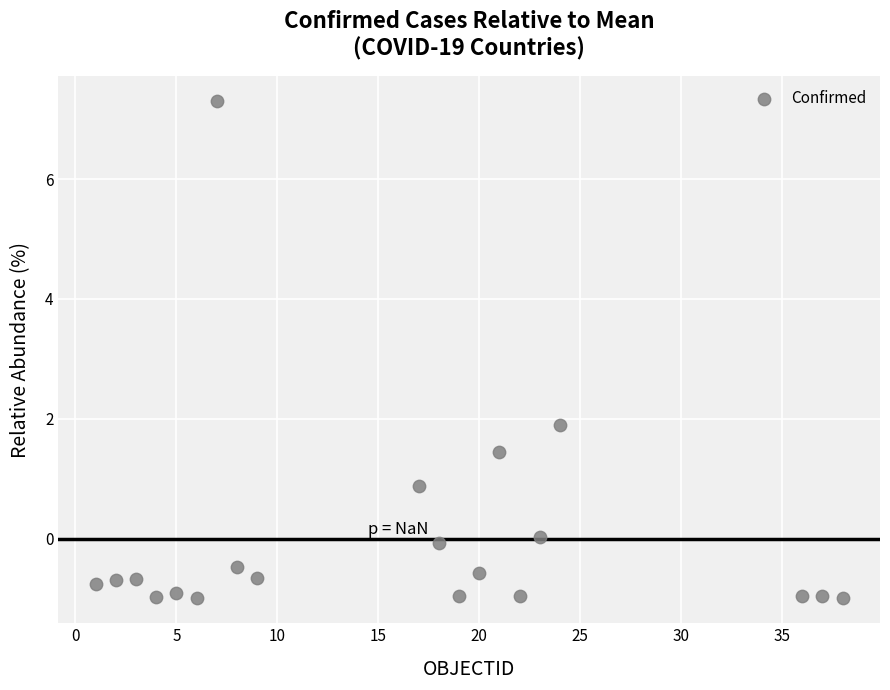

What Y value in the scatter plot is closest to 3?

1.9